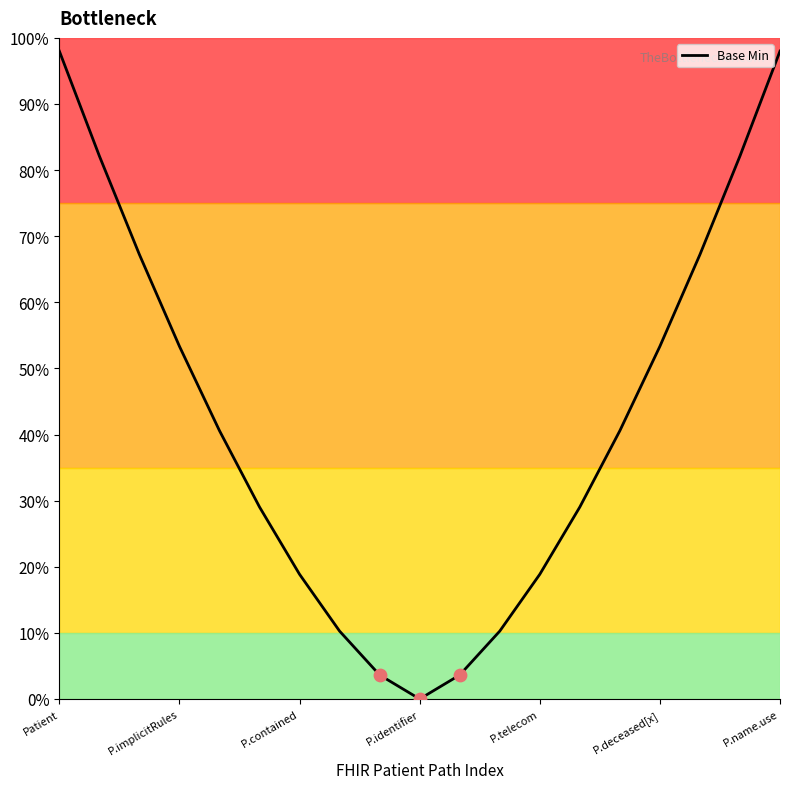

What is the difference between the maximum and minimum values?

98.0